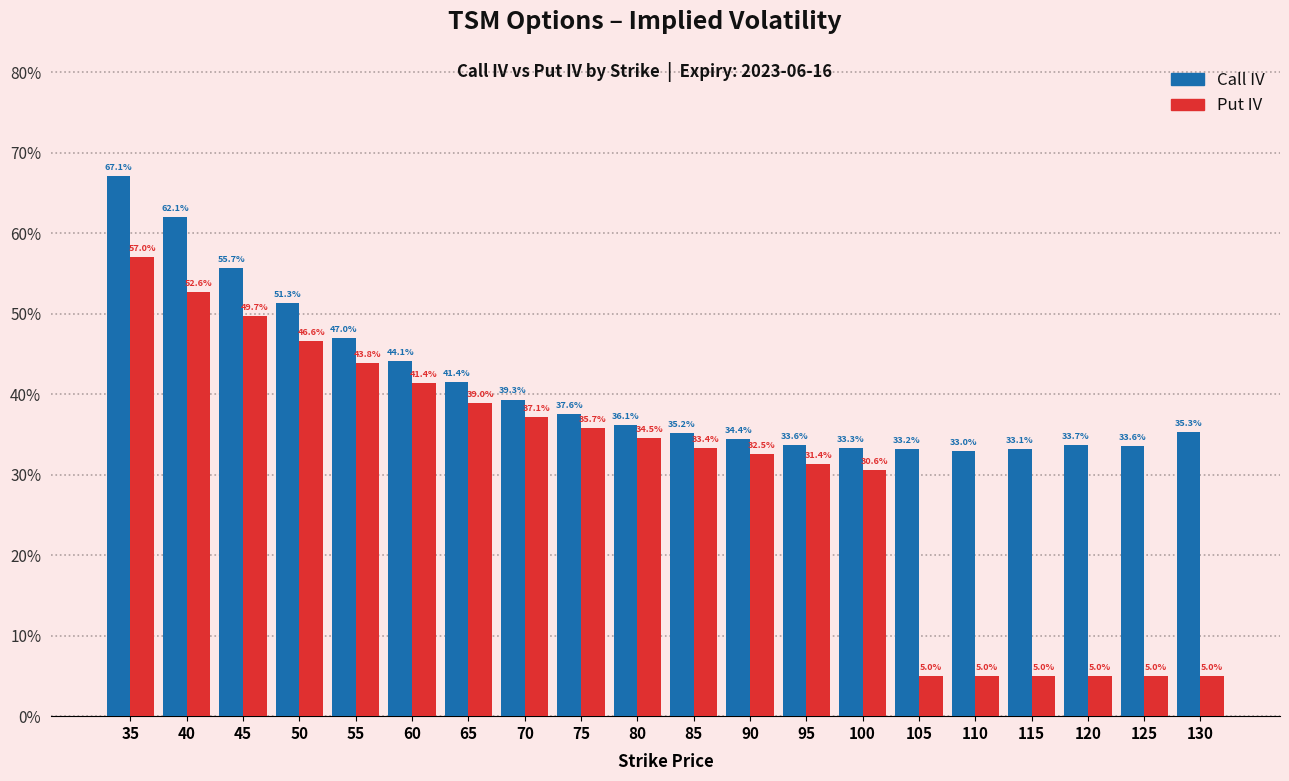

Does the chart contain stacked bars?

No